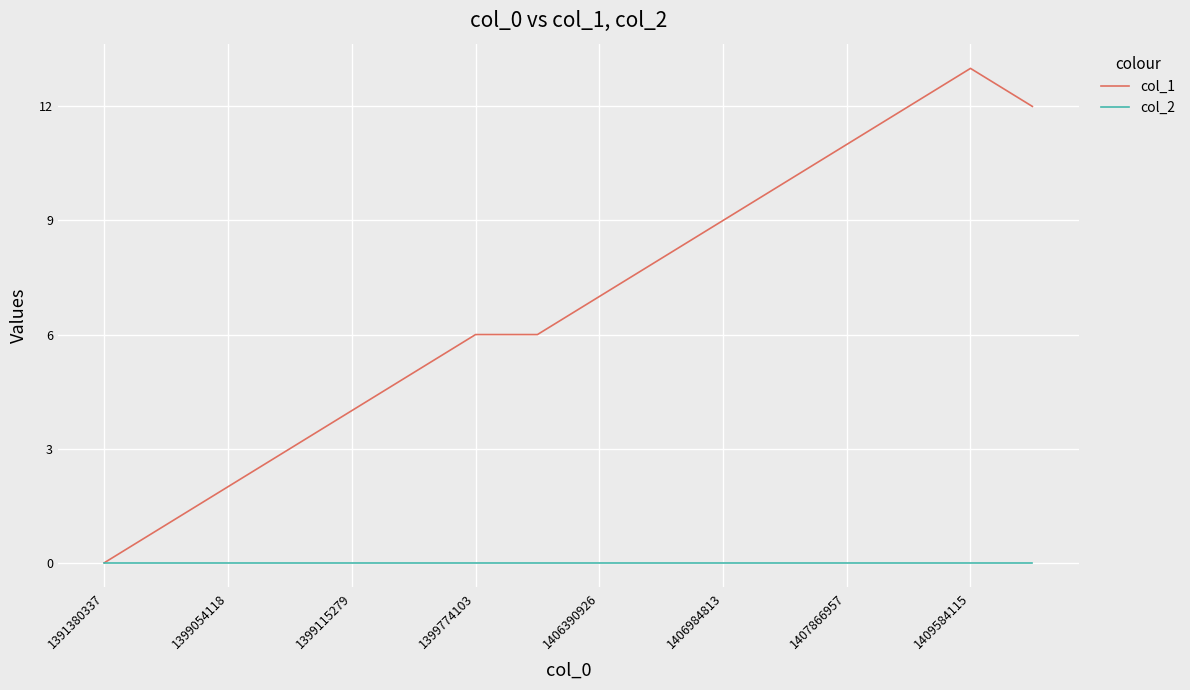

Which series has the widest spread of values?

col_1